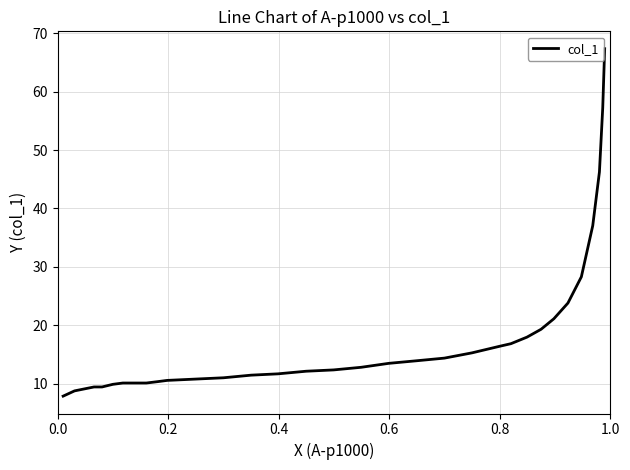

What is the difference between the maximum and second lowest values?

58.6